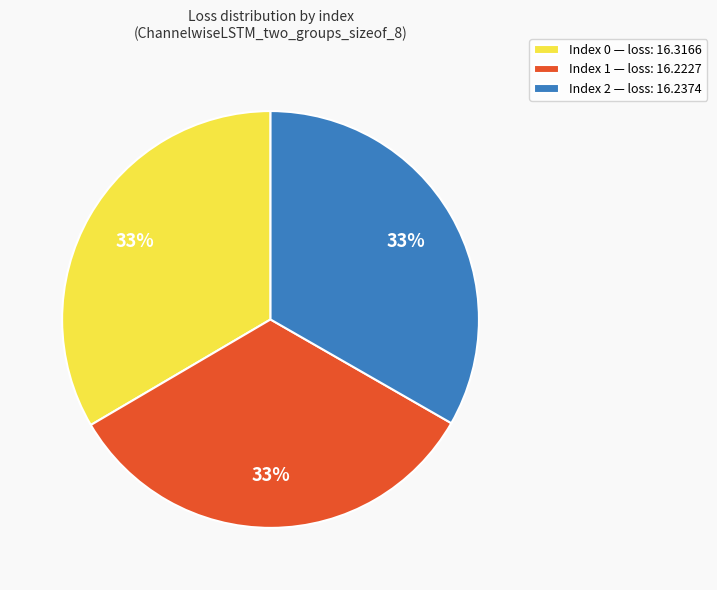

Is the sum of Index 2 — loss: 16.2374 and Index 1 — loss: 16.2227 greater than half?

Yes